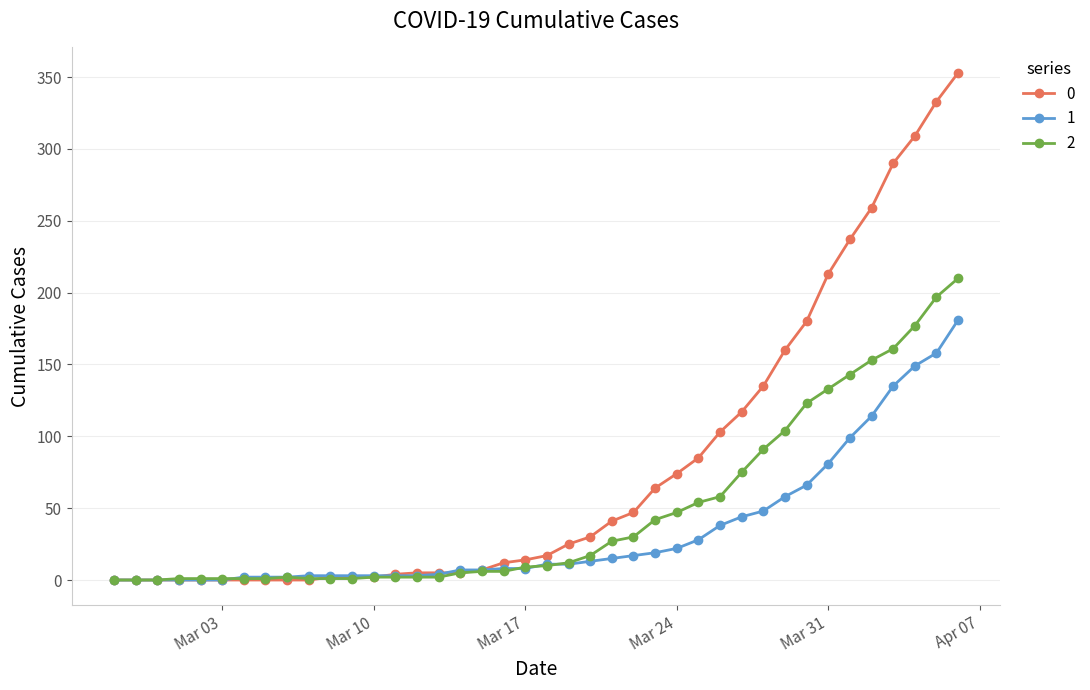

List the series in order of their peak value, highest first.

0, 2, 1